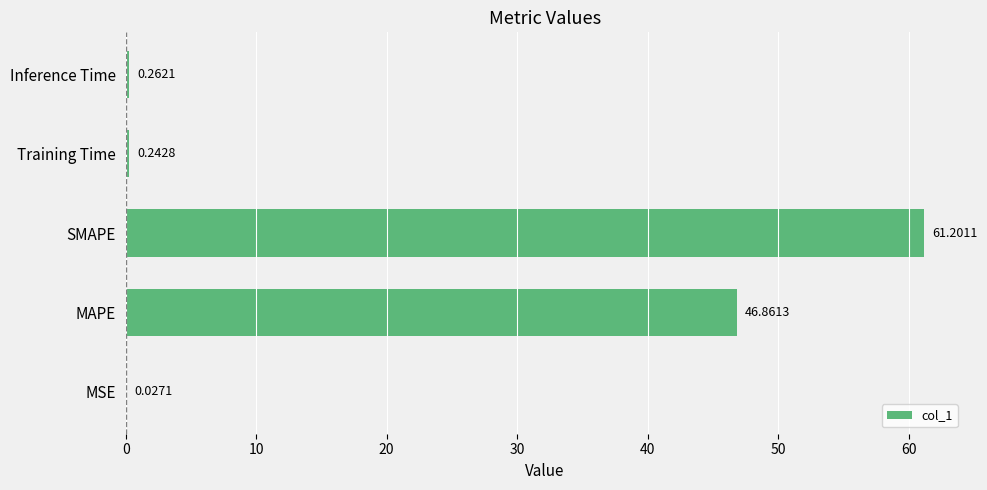

At which category does the chart reach its peak across all series?

SMAPE